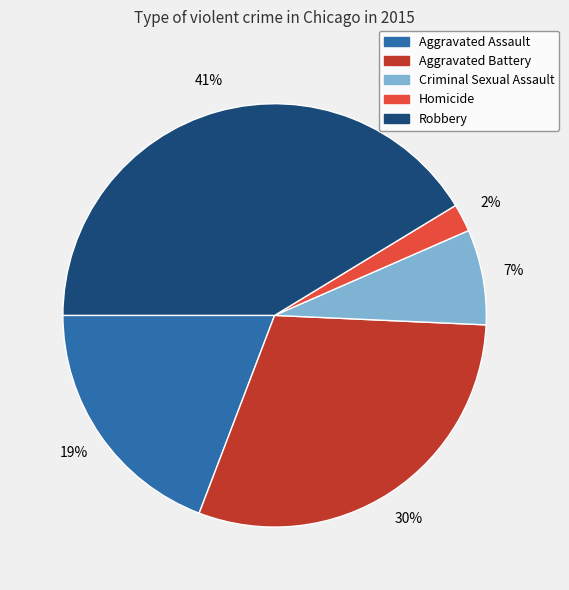

Count the number of slices in the pie.

5